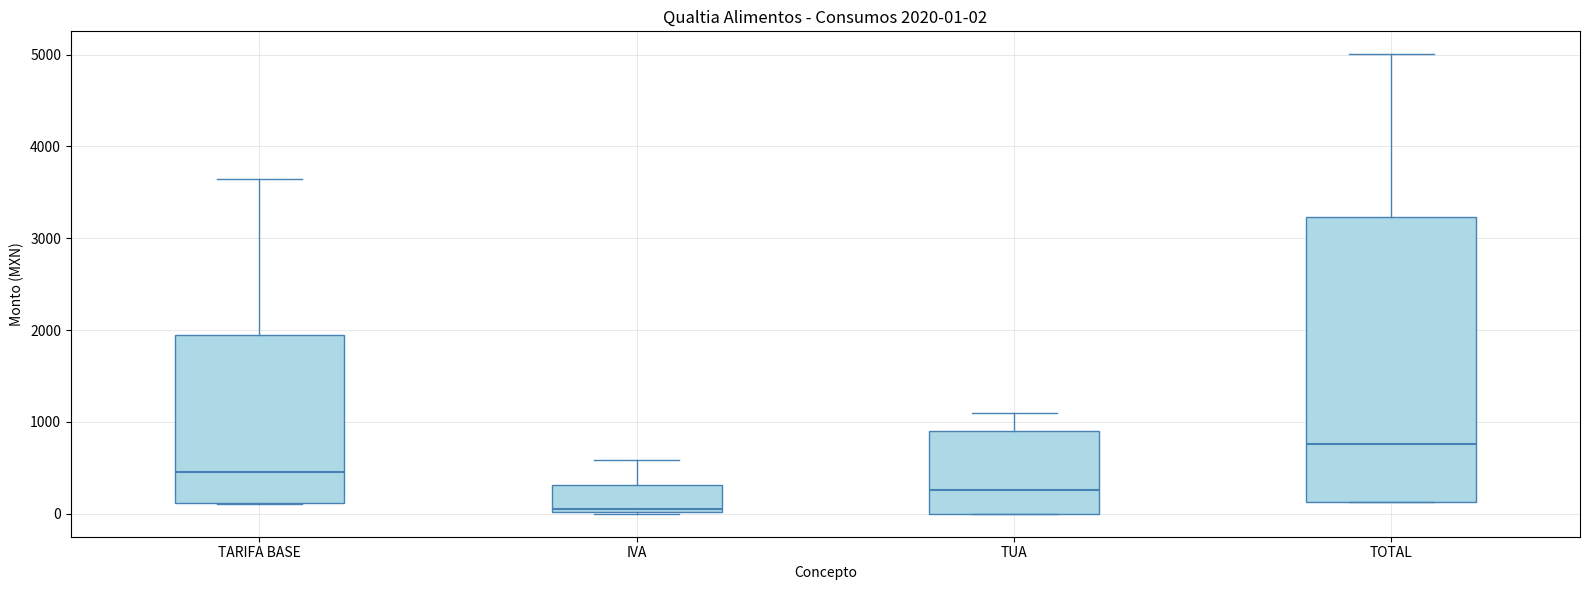

Comparing the boxes themselves (not the whiskers), which one is the tallest?

TOTAL